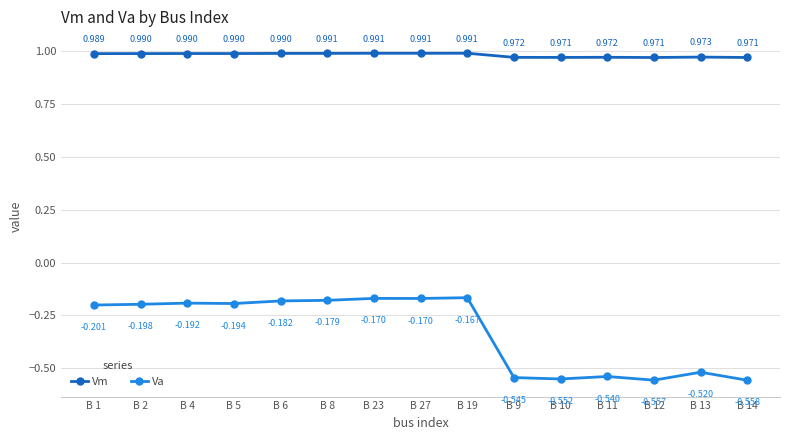

The value of Vm at B 10 is 1.5. True or false?

False